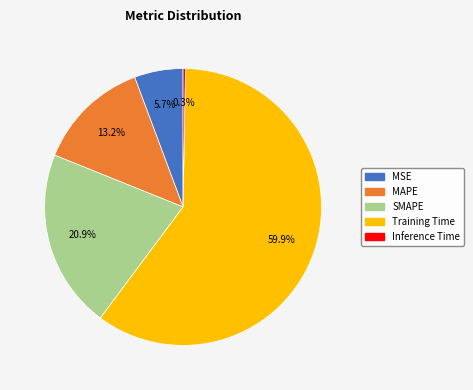

What percentage is the SMAPE slice, to the nearest percent?

21%